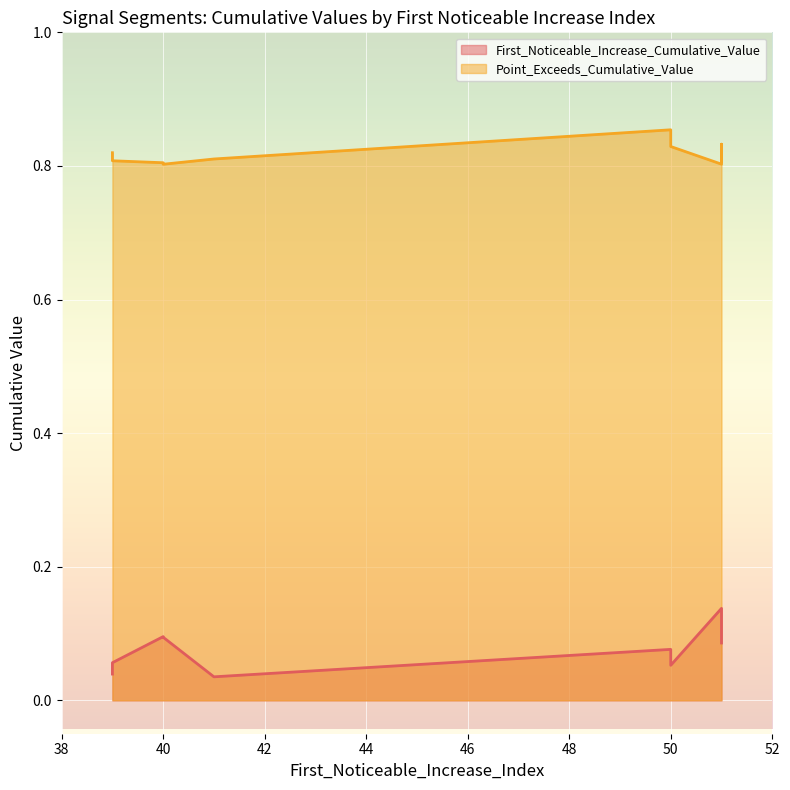

Is it true that First_Noticeable_Increase_Cumulative_Value equals 0.1 at 39?

True